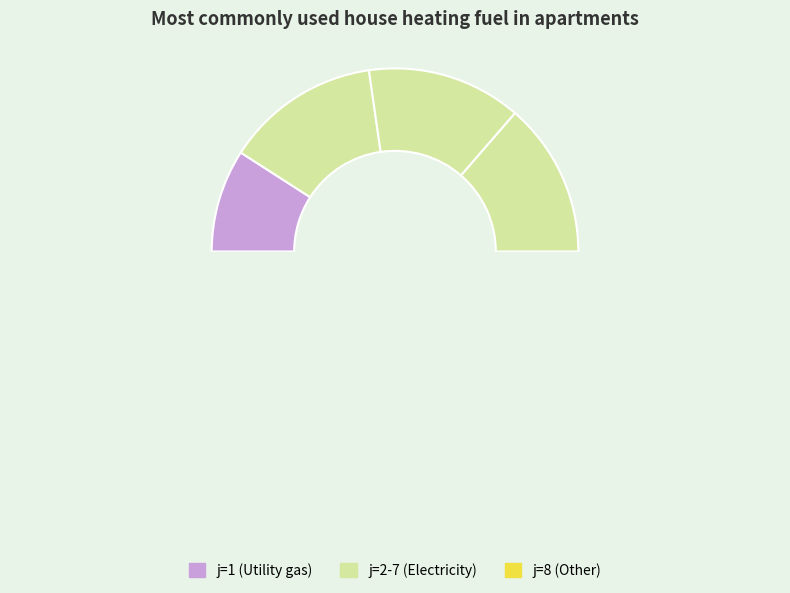

To the nearest percent, what percentage of the pie is 2?

14%